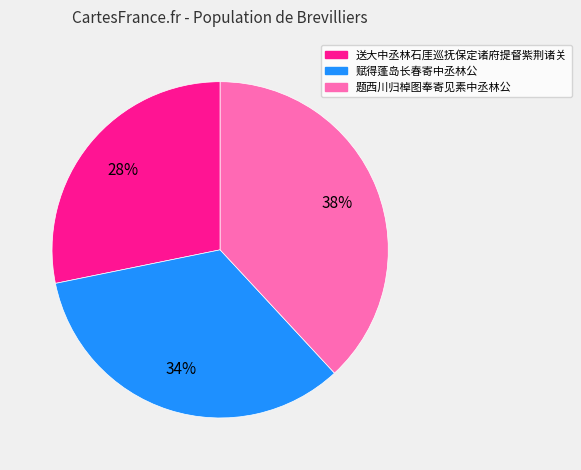

How many slices are in this pie chart?

3